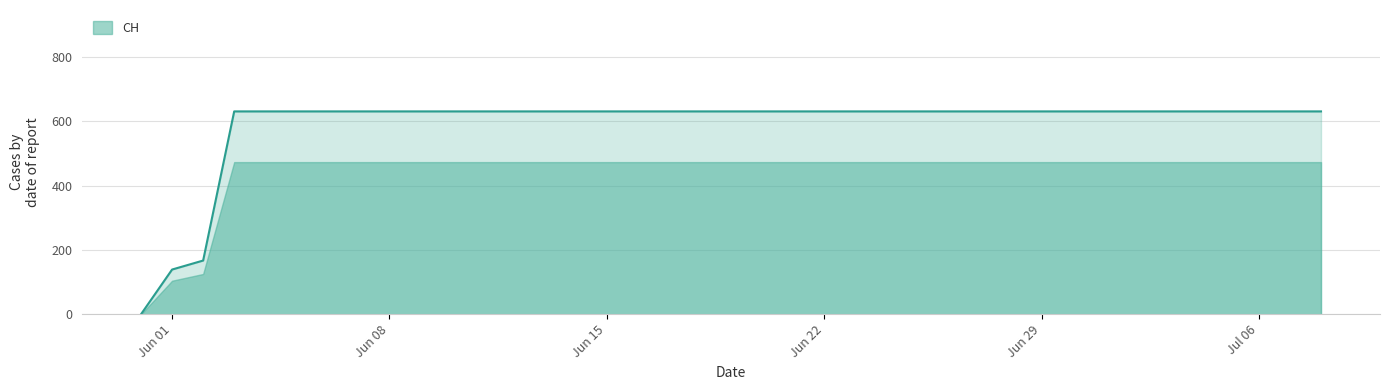

At which label is the value closest to 315?

2020-06-02